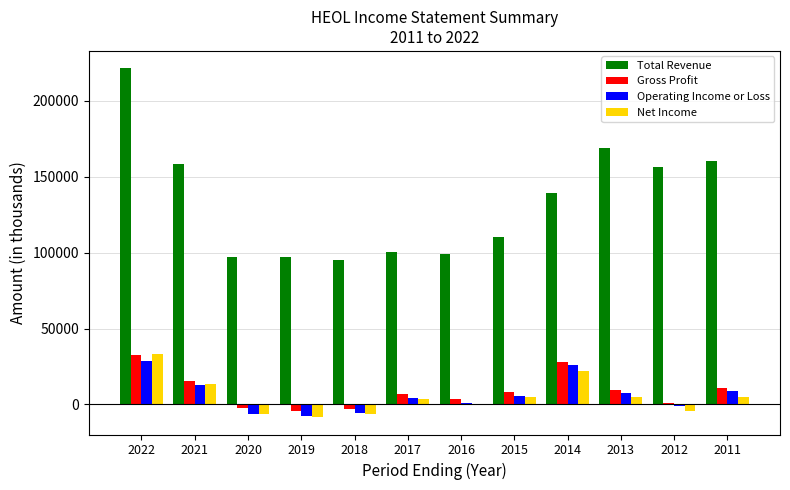

At which category is the sum across all series the highest?

2022